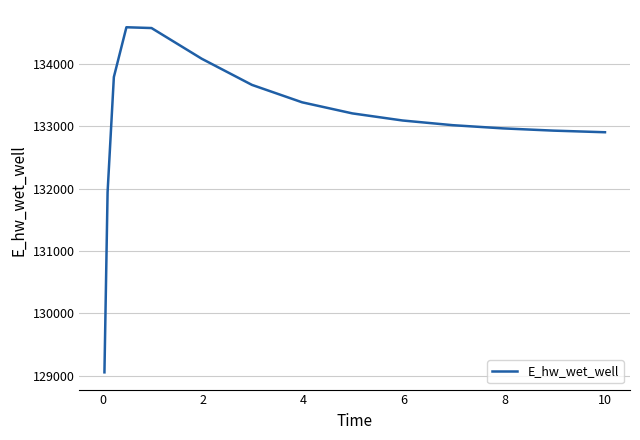

What is the difference between the maximum and minimum values?

5530.6